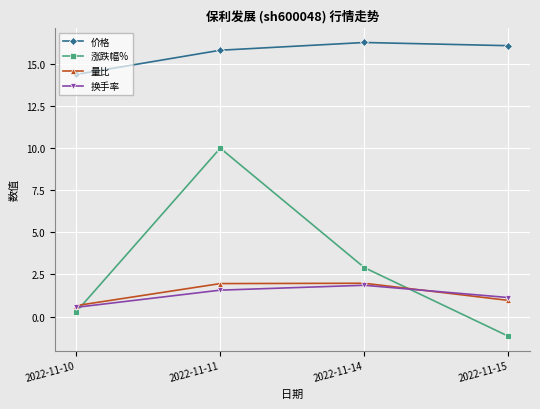

The value of 量比 at 2022-11-11 is 2.8. True or false?

False